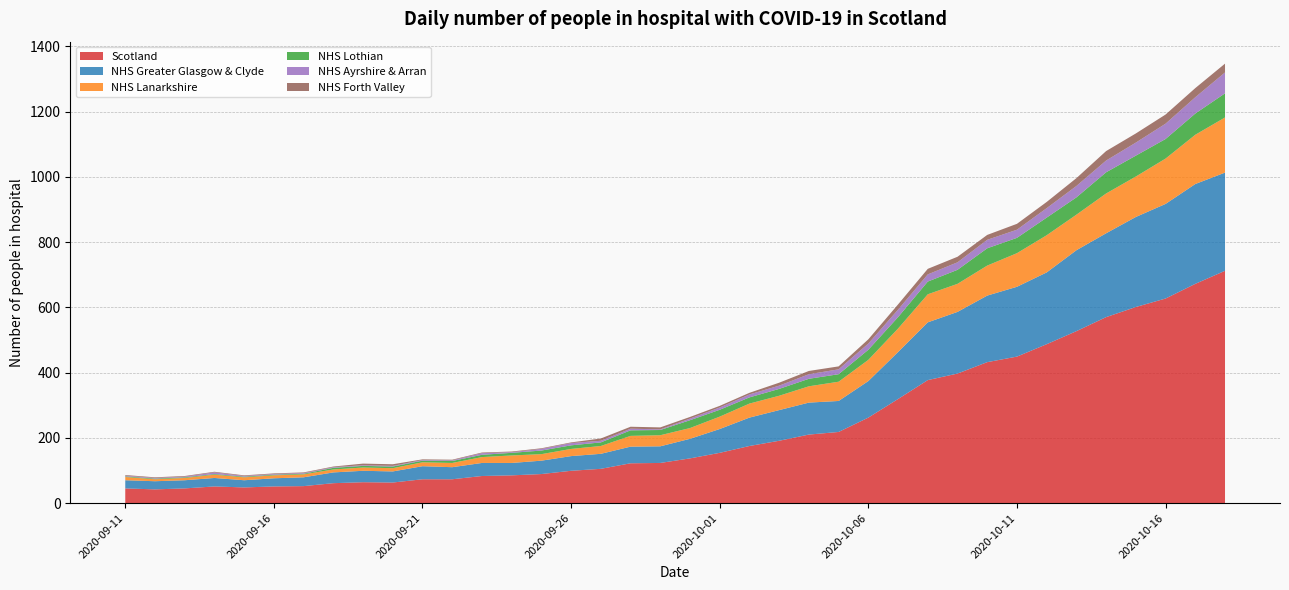

Reading left to right, what are all the values shown in this chart?

Scotland: 45	42	45	51	48	51	52	61	64	63	73	73	83	85	89	99	105	122	123	137	154	175	191	210	218	262	319	377	397	432	449	487	527	570	601	627	672	712
NHS Greater Glasgow & Clyde: 25	25	25	26	22	25	27	33	35	34	40	37	40	38	41	45	46	51	51	60	73	87	94	98	95	112	144	177	189	204	214	220	248	257	276	290	306	301
NHS Lanarkshire: 10	6	7	10	9	9	9	9	10	10	12	13	18	23	20	22	24	33	34	33	38	43	44	50	59	65	72	86	86	92	103	114	109	122	124	139	151	169
NHS Lothian: 2	2	2	2	2	2	2	5	5	5	5	6	7	8	11	11	11	17	16	24	21	19	21	23	23	31	35	39	43	53	47	54	53	65	64	60	65	74
NHS Ayrshire & Arran: 2	2	2	5	2	2	2	2	2	2	2	2	5	2	5	7	5	5	2	5	7	9	10	14	15	19	23	22	23	26	25	29	35	36	40	47	50	64
NHS Forth Valley: 2	2	2	2	2	2	2	2	5	5	2	2	2	2	2	2	7	6	6	5	5	5	9	10	9	13	16	17	17	15	18	19	24	29	28	28	28	27